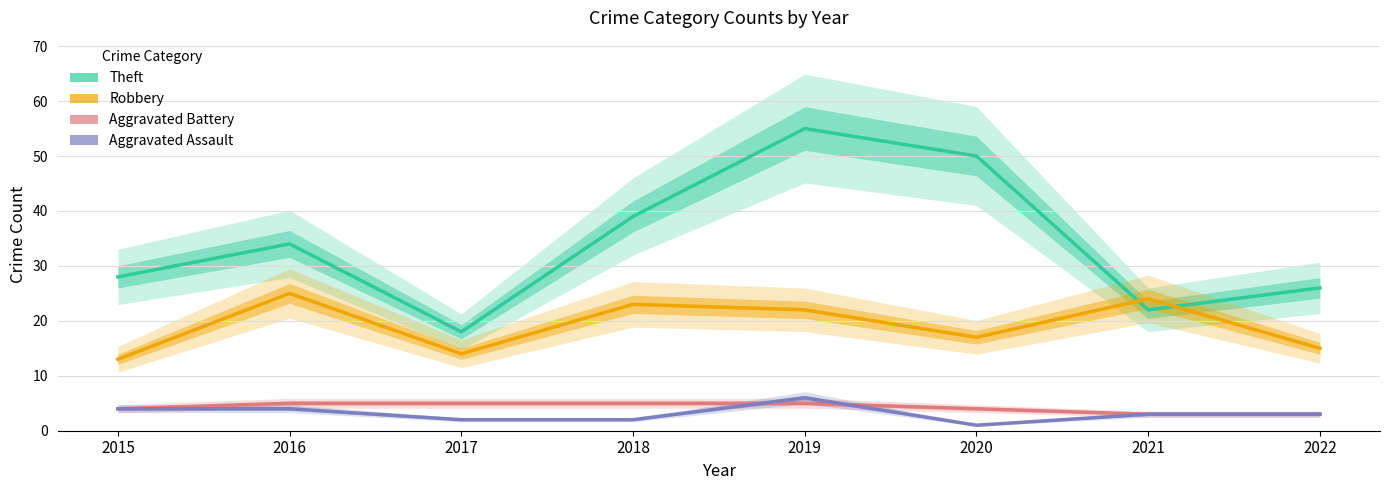

List the series in order of their peak value, lowest first.

Aggravated Battery, Aggravated Assault, Robbery, Theft